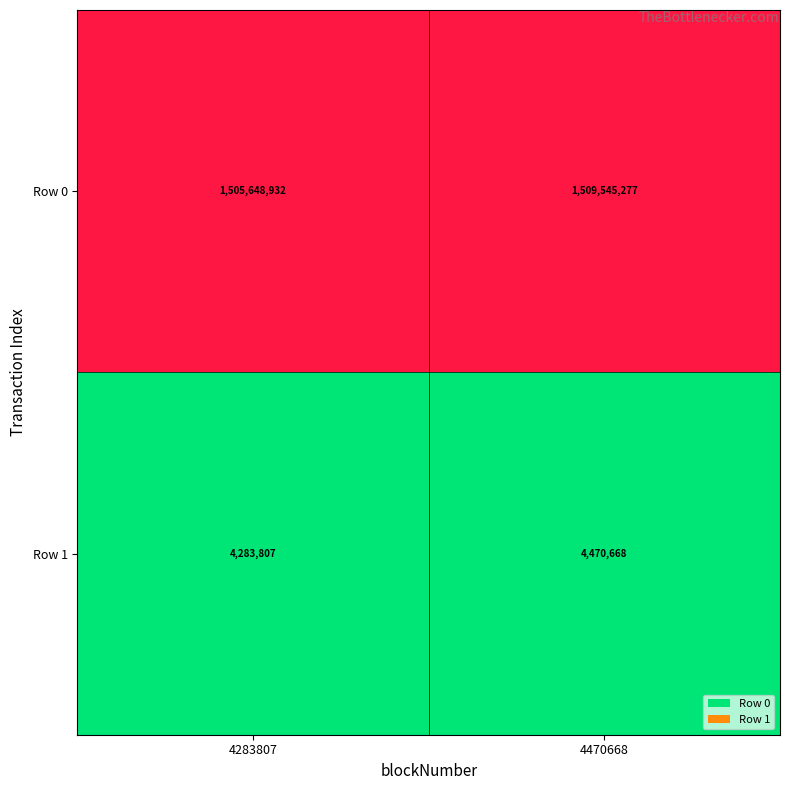

True or false: Row 1 has a value of 4283807 at 4283807.

True